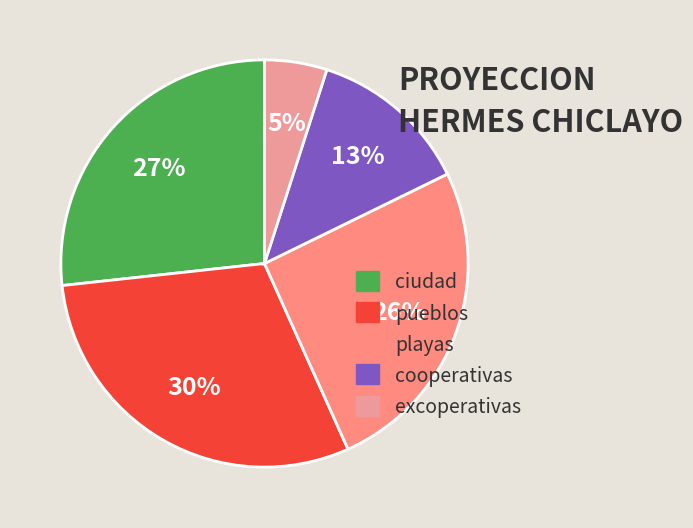

How many segments does this pie chart have?

5